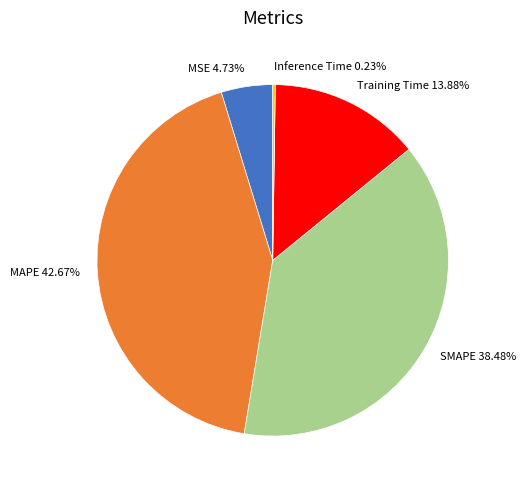

Is the sum of Training Time 13.88% and MAPE 42.67% greater than half?

Yes